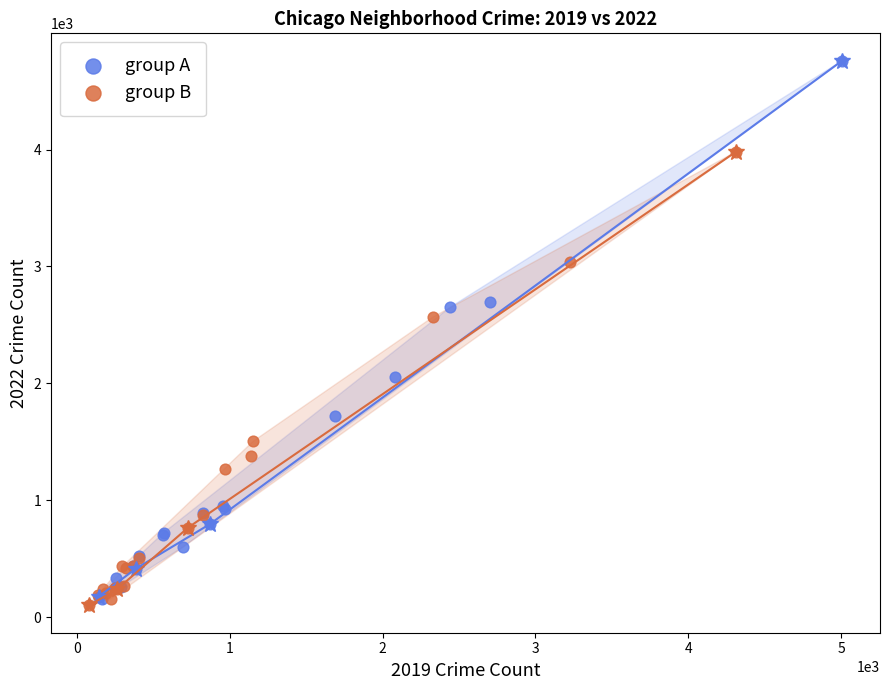

Which series reaches the maximum Y coordinate?

group A